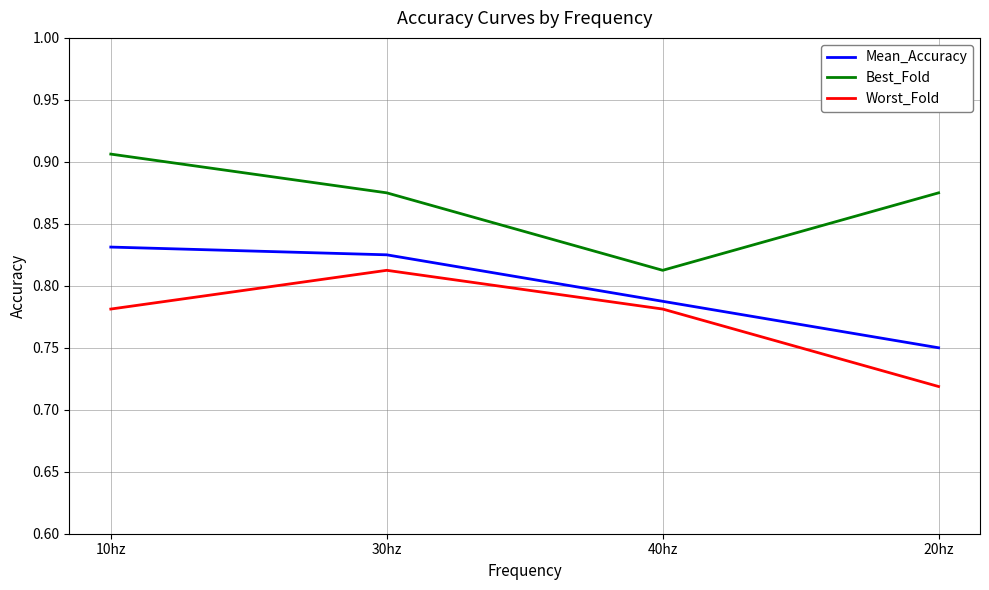

What position from the right is 20hz?

1